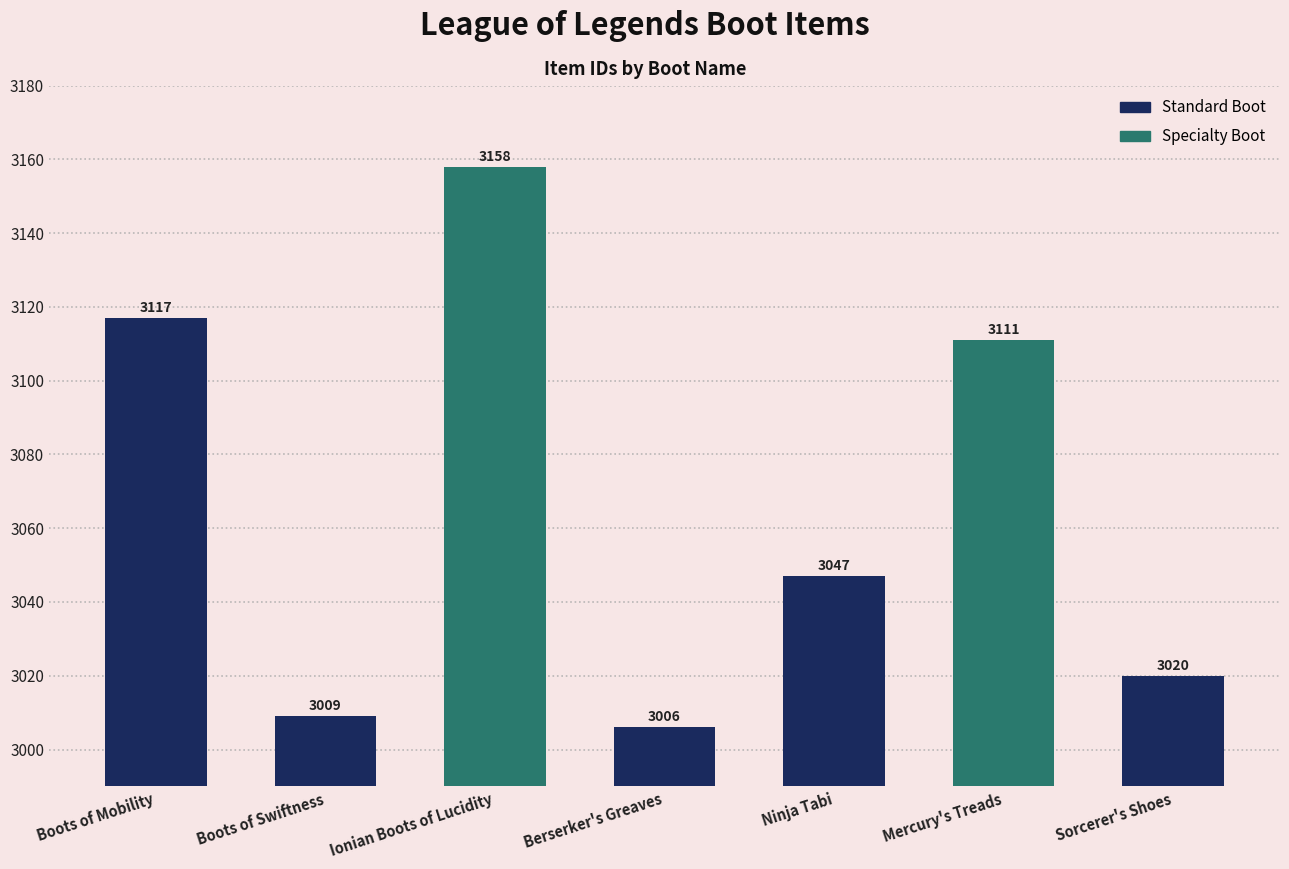

List the labels in order of value, smallest first.

Berserker's Greaves, Boots of Swiftness, Sorcerer's Shoes, Ninja Tabi, Mercury's Treads, Boots of Mobility, Ionian Boots of Lucidity